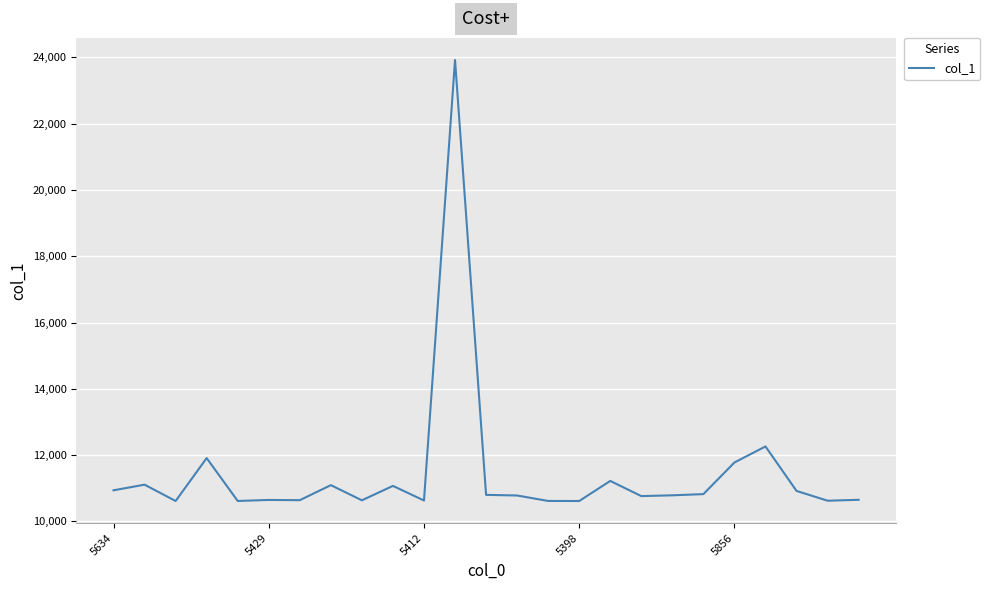

What is the difference between the maximum and minimum values?

13308